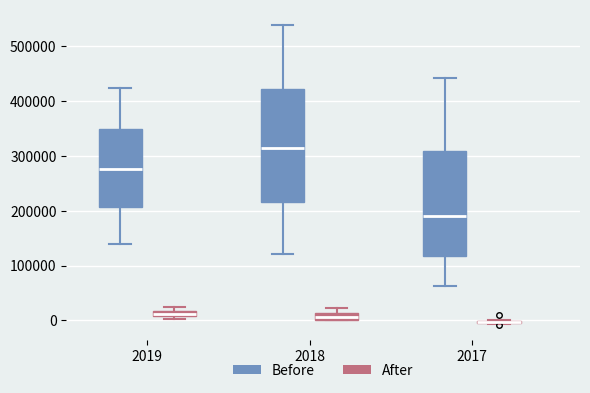

Which box is the tallest, from its lower edge to its upper edge?

2018 (Before)